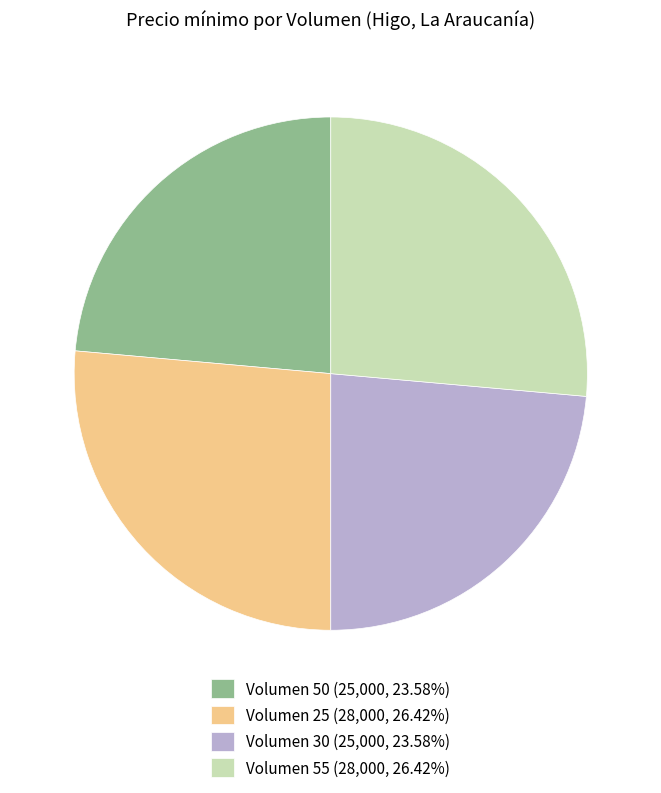

Combined, do Volumen 55 (28,000, 26.42%) and Volumen 25 (28,000, 26.42%) account for over 50%?

Yes